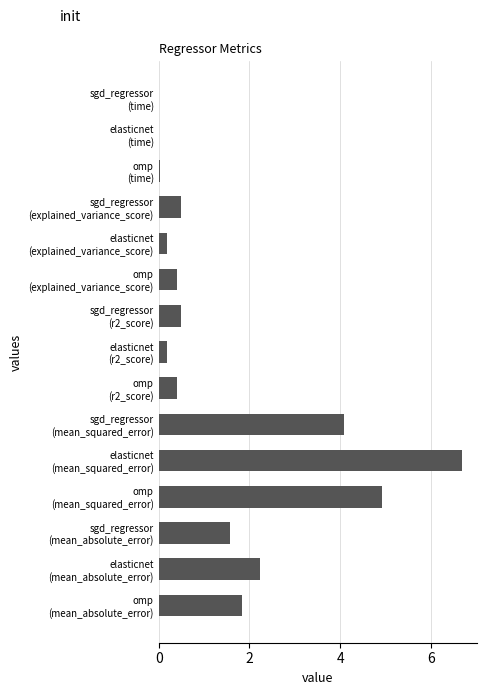

What is the maximum value shown in the chart?

6.7